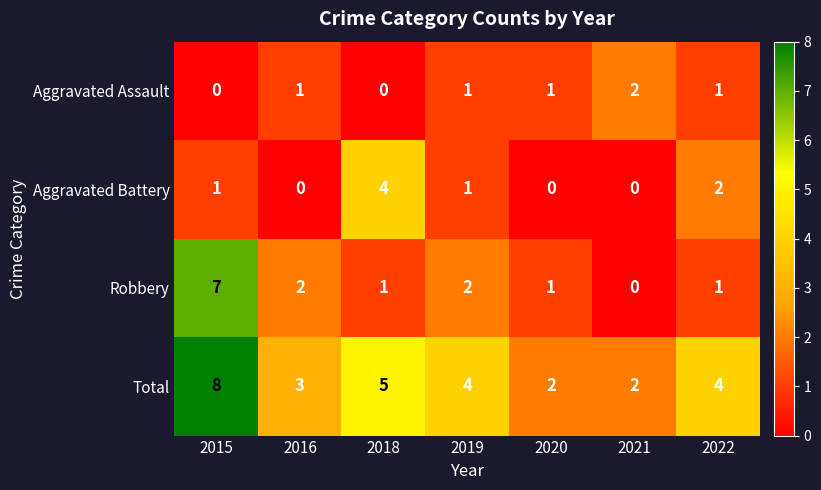

Reading right to left, what are all the values shown in this chart?

Aggravated Assault: 1	2	1	1	0	1	0
Aggravated Battery: 2	0	0	1	4	0	1
Robbery: 1	0	1	2	1	2	7
Total: 4	2	2	4	5	3	8